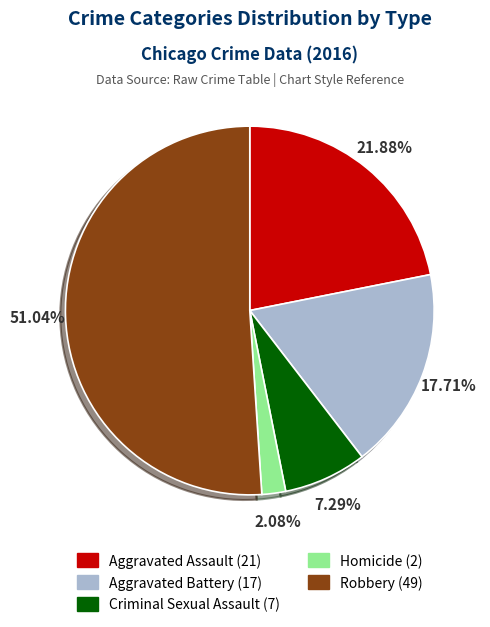

Is it true that Criminal Sexual Assault is 7% of the pie?

True